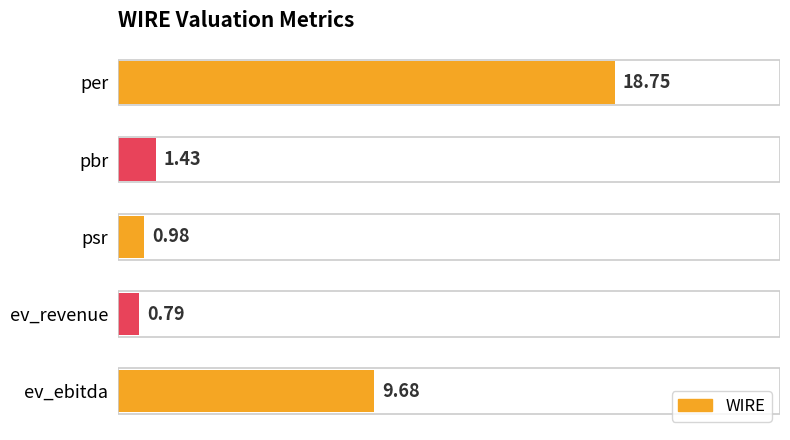

Which has a higher value, ev_revenue or psr?

psr